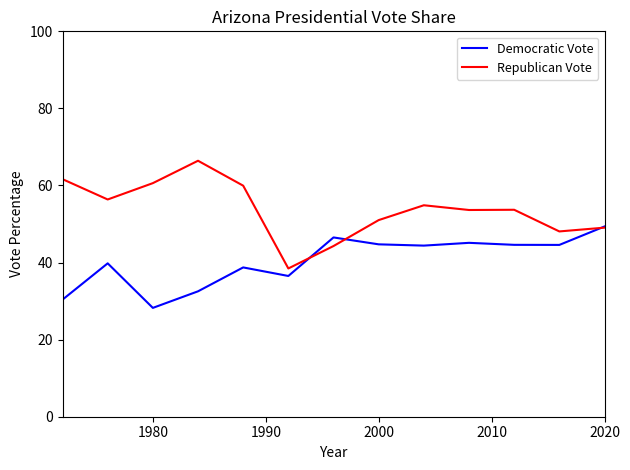

True or false: Republican Vote has more than 0 interior local peaks.

True